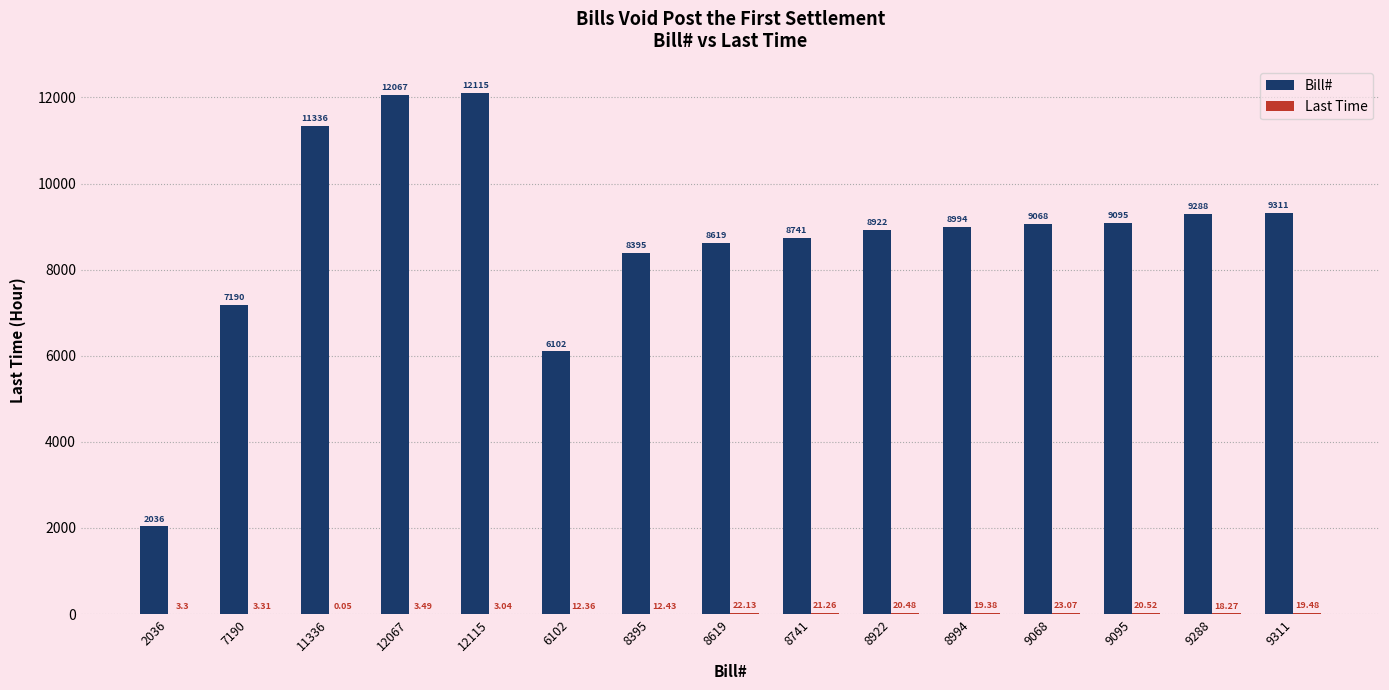

What is the sum of all Bill# values?

131279.0